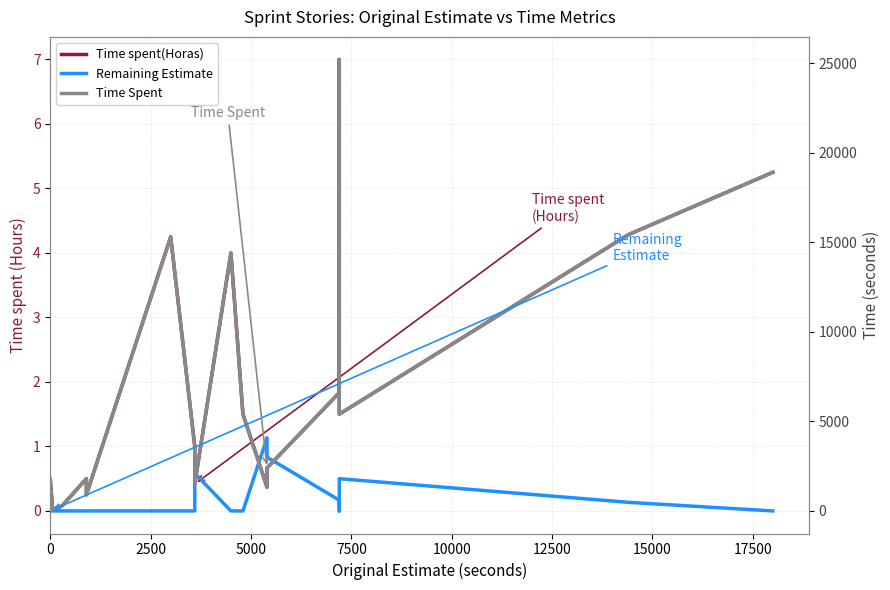

Which series has the largest total across all categories?

Time Spent